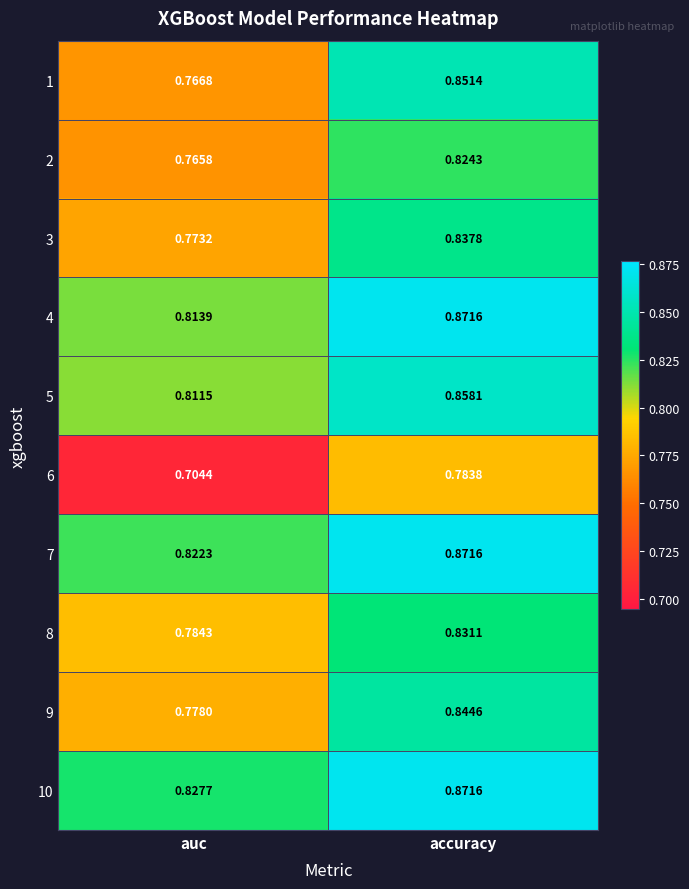

Is the value of 5 at auc greater than the value of 2 at auc?

Yes